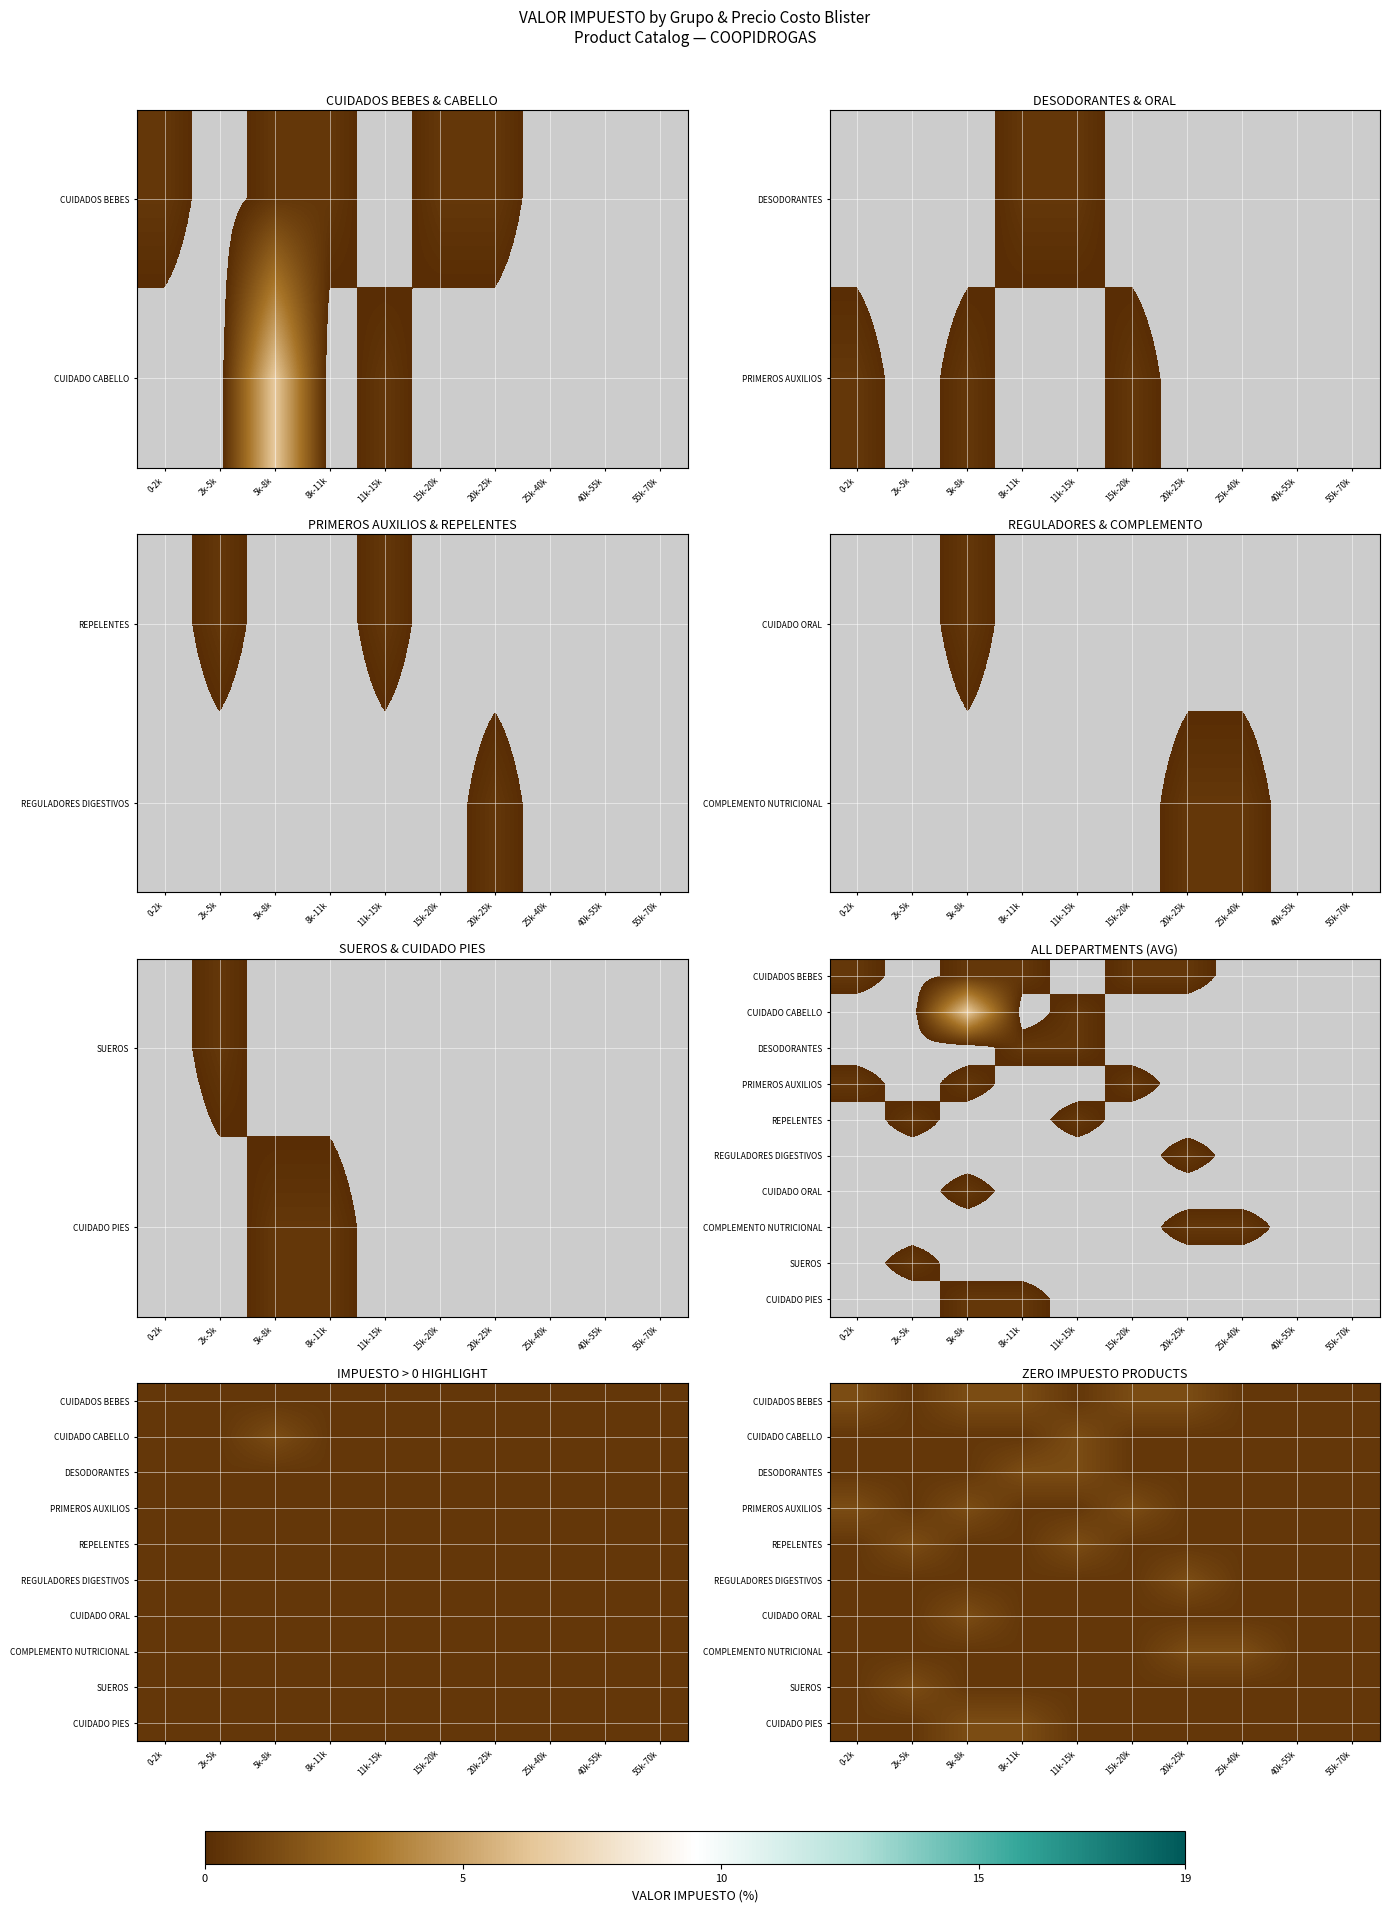

What is the maximum value for CUIDADOS BEBES?

1